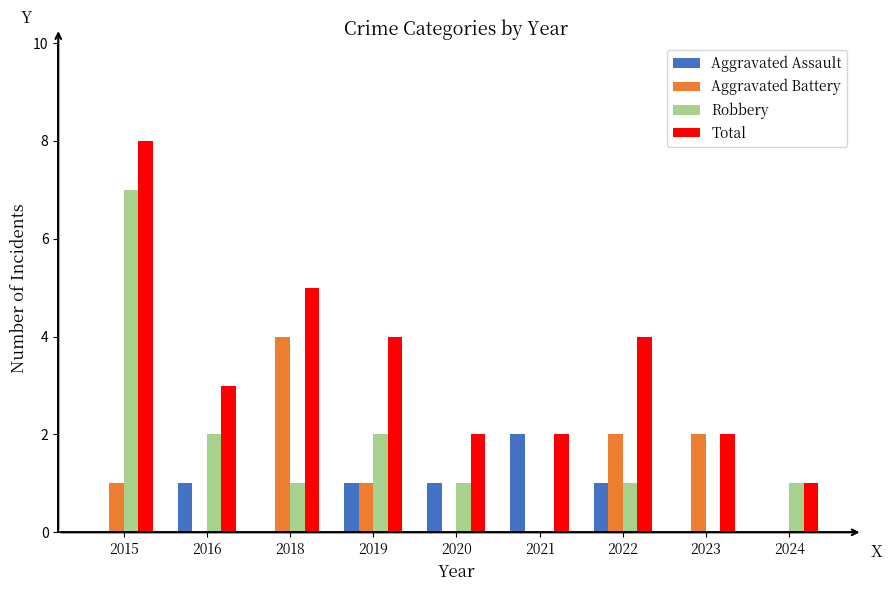

How many groups of bars are there?

9